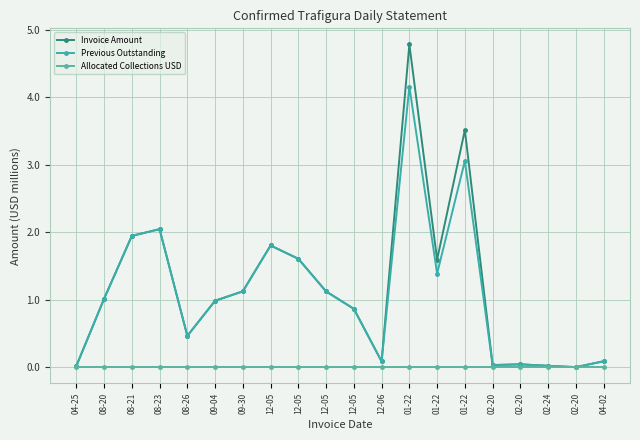

Reading left to right, extract all data points from this chart.

Invoice Amount: 0.0	1.0	1.9	2.0	0.5	1.0	1.1	1.8	1.6	1.1	0.9	0.1	4.8	1.6	3.5	0.0	0.0	0.0	0.0	0.1
Previous Outstanding: 0.0	1.0	1.9	2.0	0.5	1.0	1.1	1.8	1.6	1.1	0.9	0.1	4.2	1.4	3.1	0.0	0.0	0.0	0.0	0.1
Allocated Collections USD: 0.0	0.0	0.0	0.0	0.0	0.0	0.0	0.0	0.0	0.0	0.0	0.0	0.0	0.0	0.0	0.0	0.0	0.0	0.0	0.0